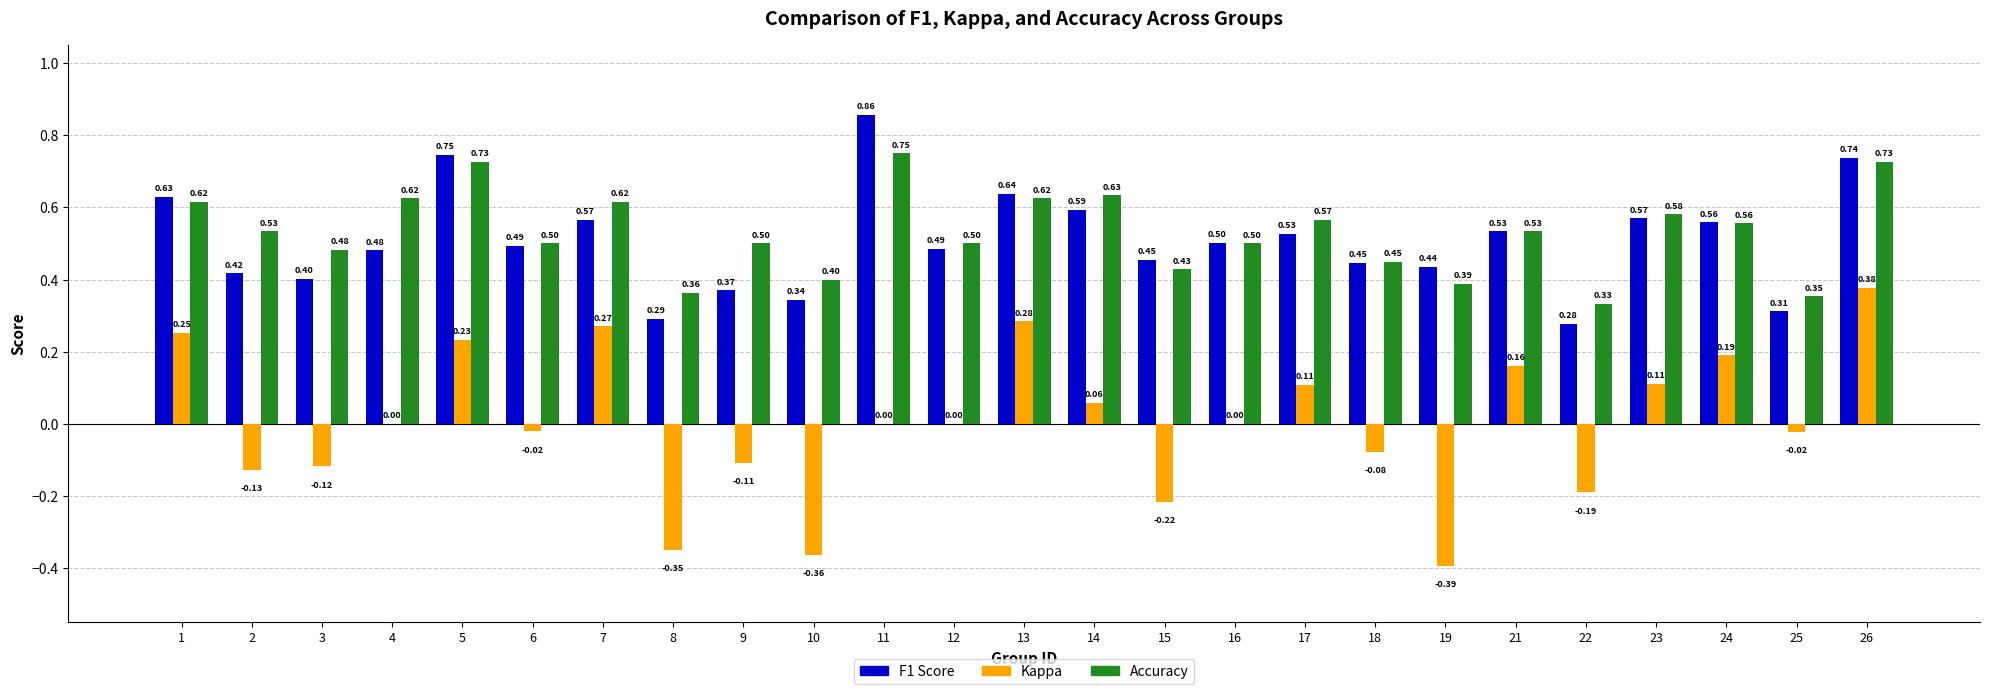

At which category is the sum across all series the highest?

26